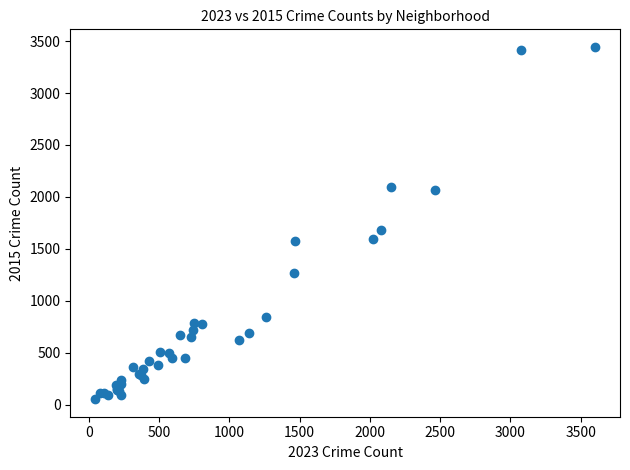

What Y value in the scatter plot is closest to 1748?

1678